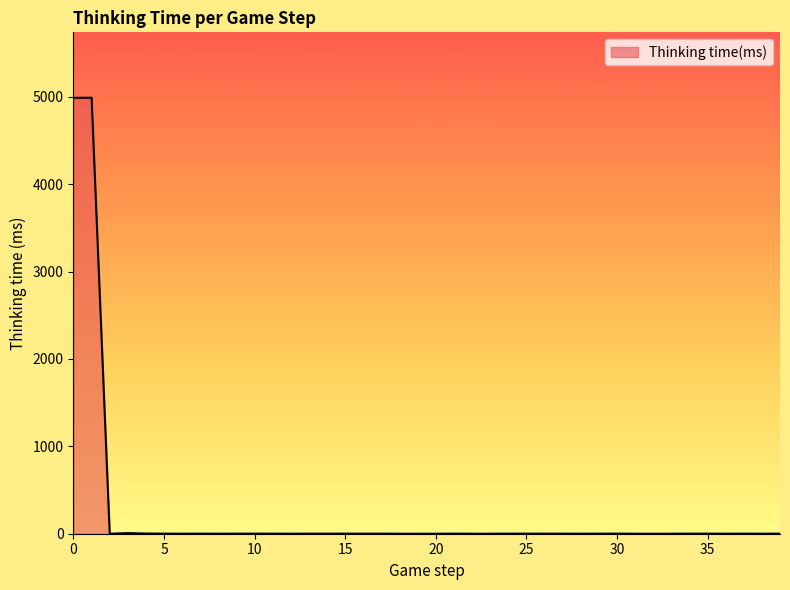

What is the average value?

250